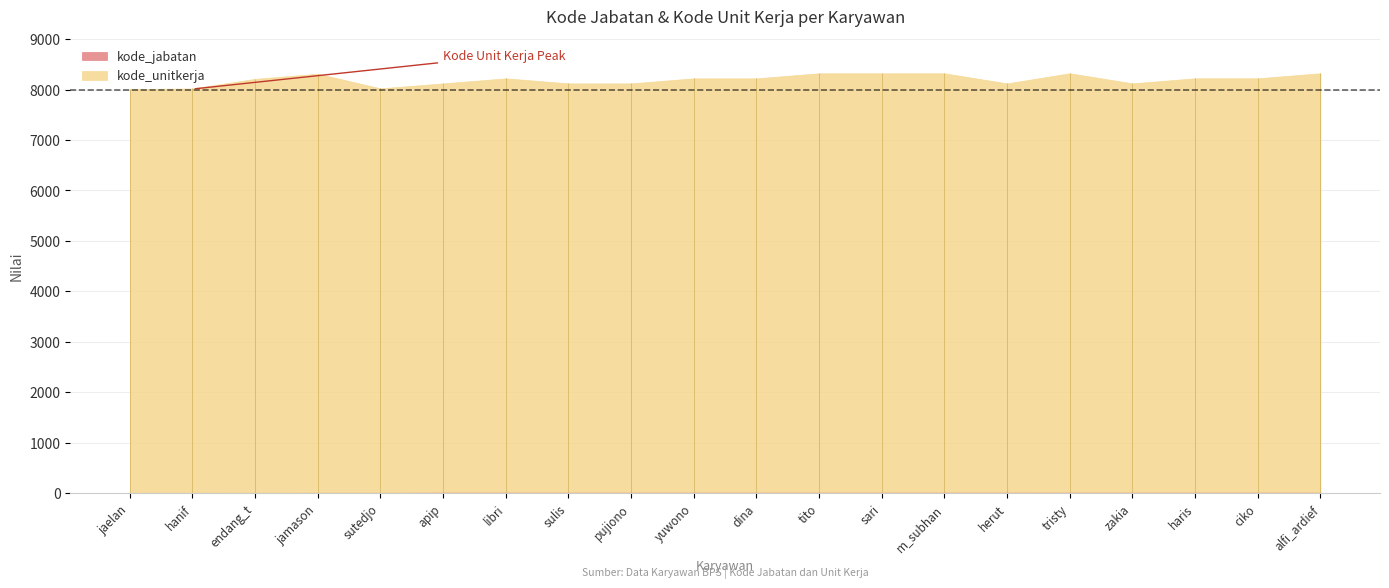

What is the maximum value for kode_jabatan?

23